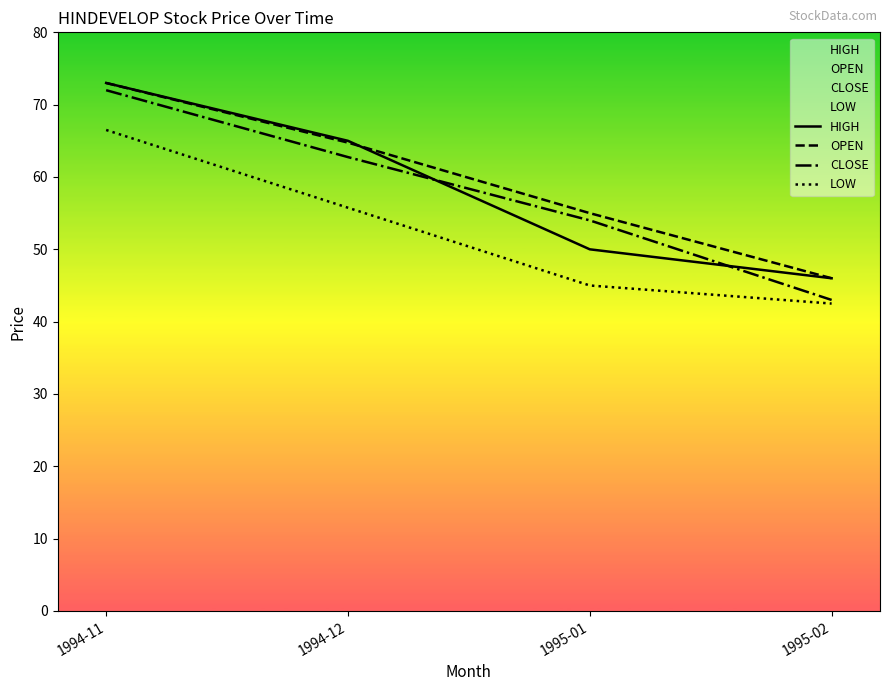

Which category has the highest value in the LOW series?

1994-11